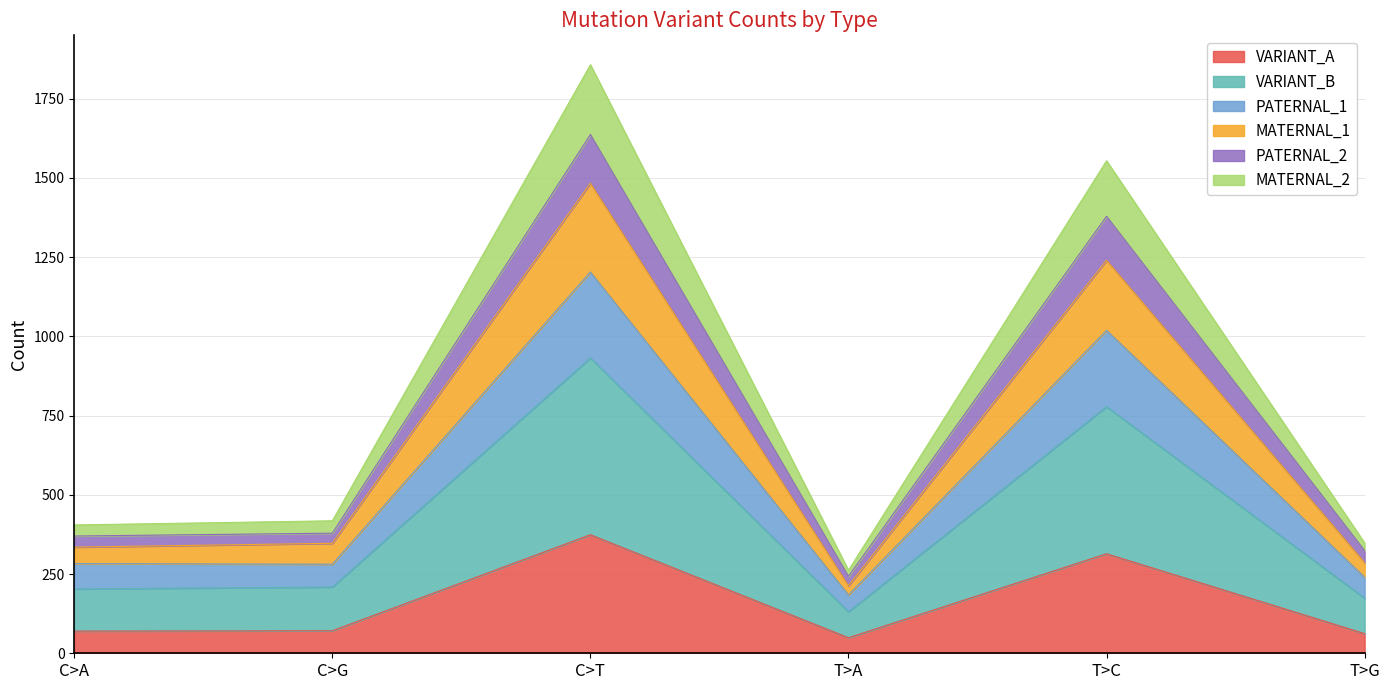

At which category is the sum across all series the highest?

C>T